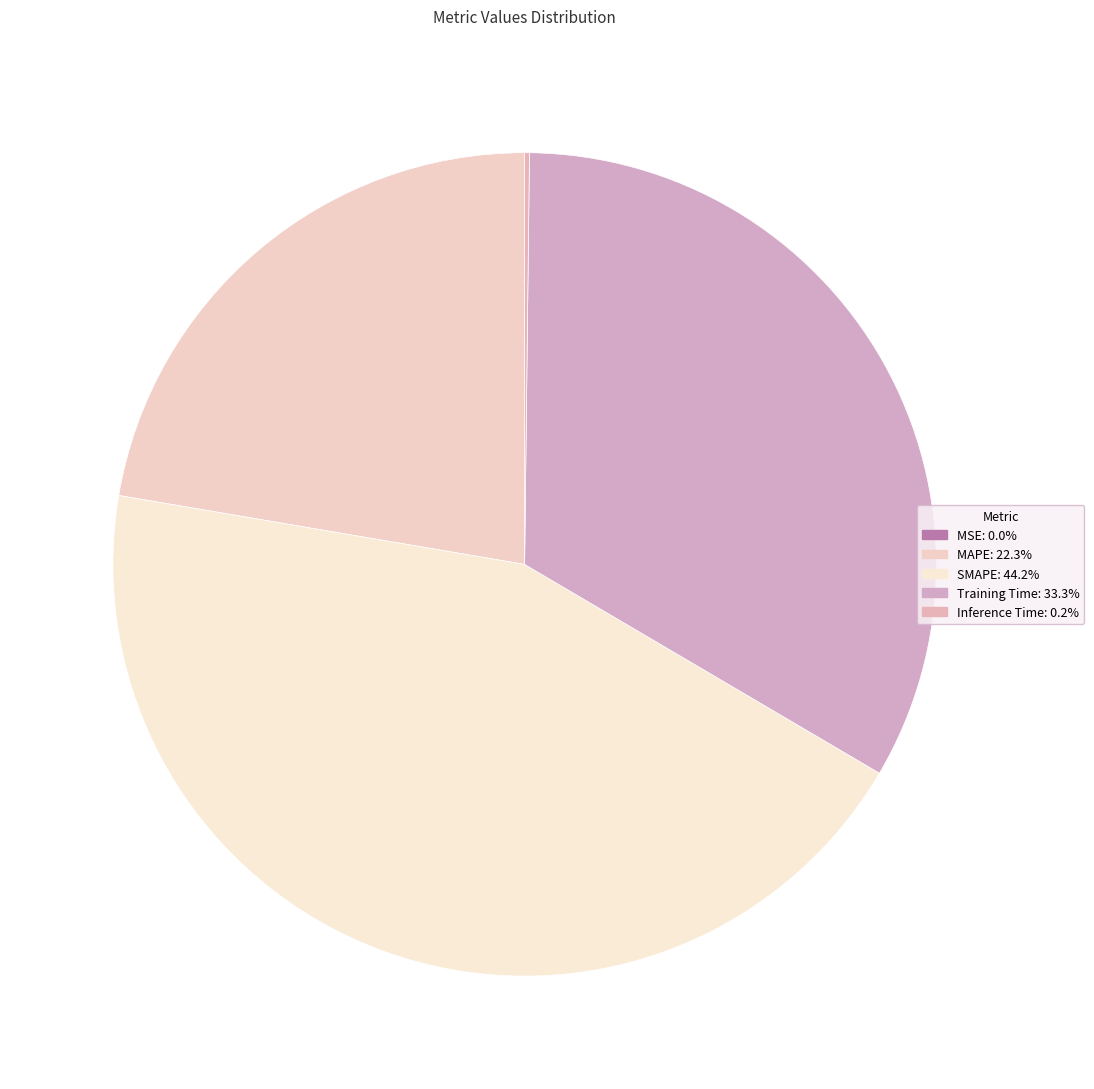

What percentage is the Training Time slice, to the nearest percent?

33%